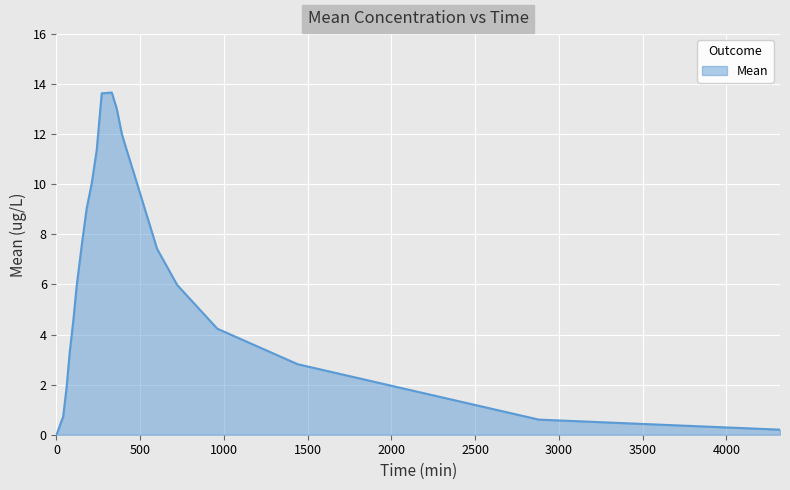

What is the maximum value shown in the chart?

13.7